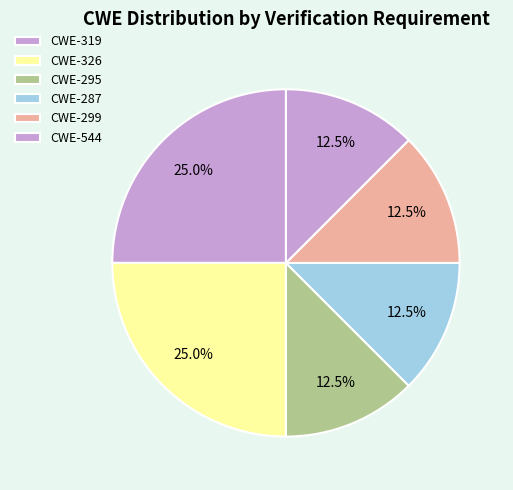

How many segments does this pie chart have?

6